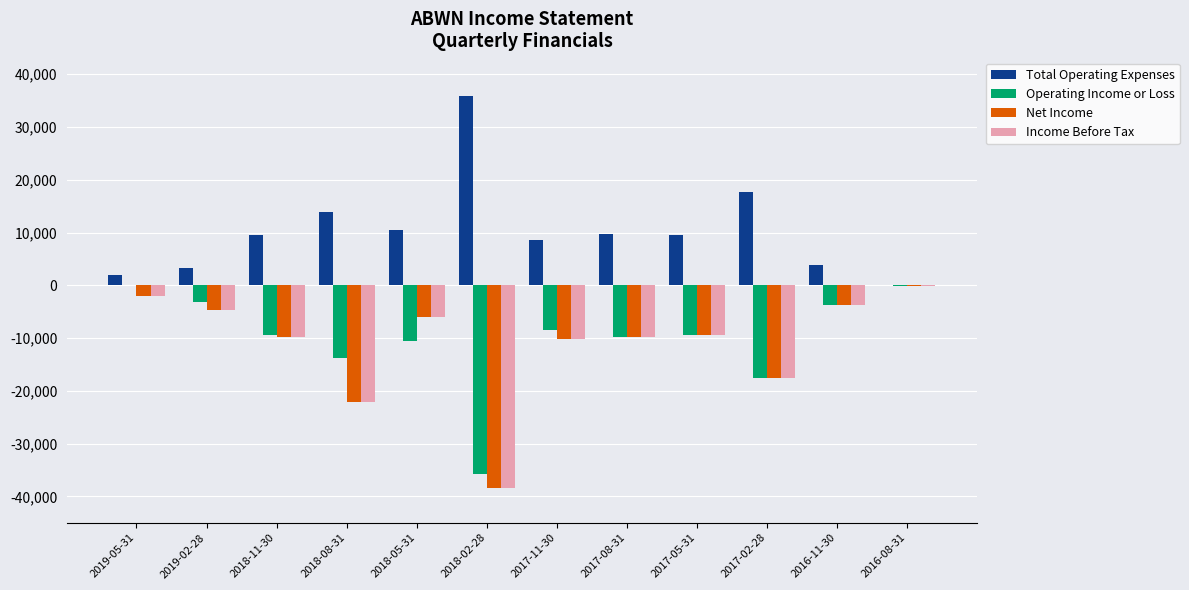

What is the sum of all Total Operating Expenses values?

124000